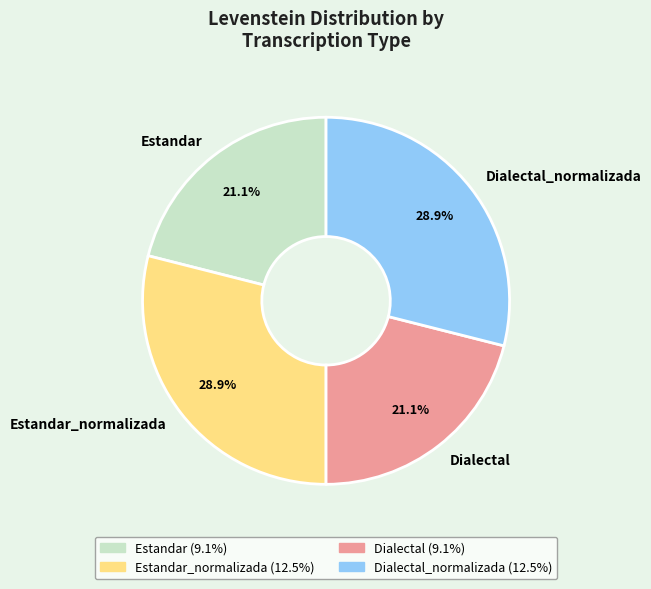

Is there any slice that represents more than half of the pie?

No